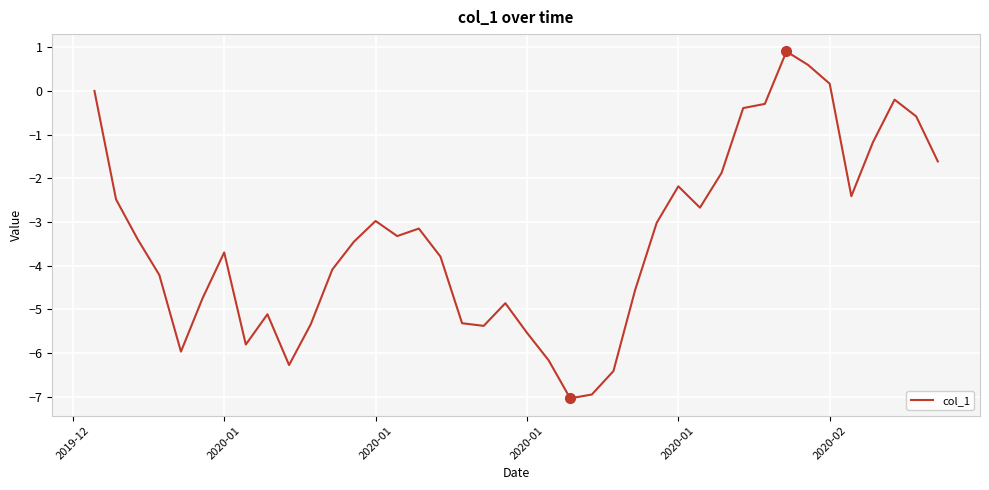

What is the maximum value shown in the chart?

0.9